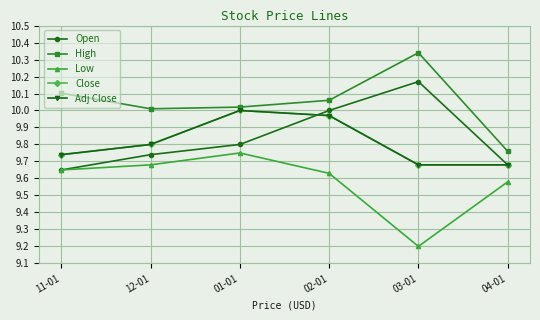

Which has a higher value, 12-01 or 03-01?

03-01